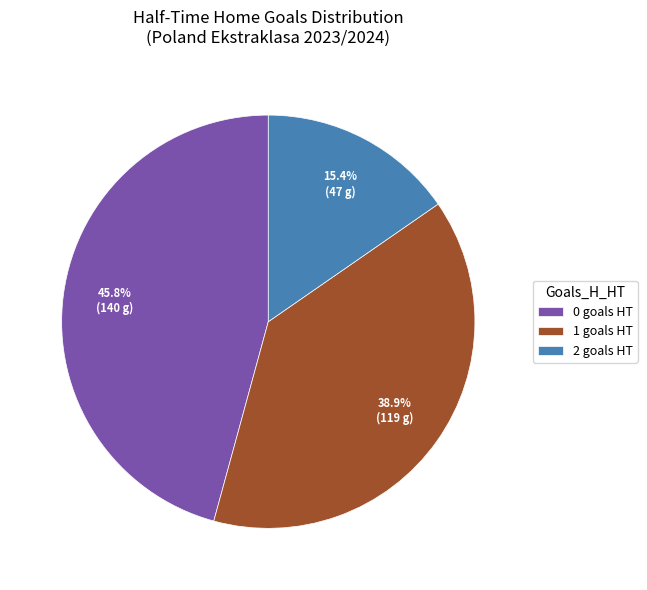

Count the number of slices in the pie.

3